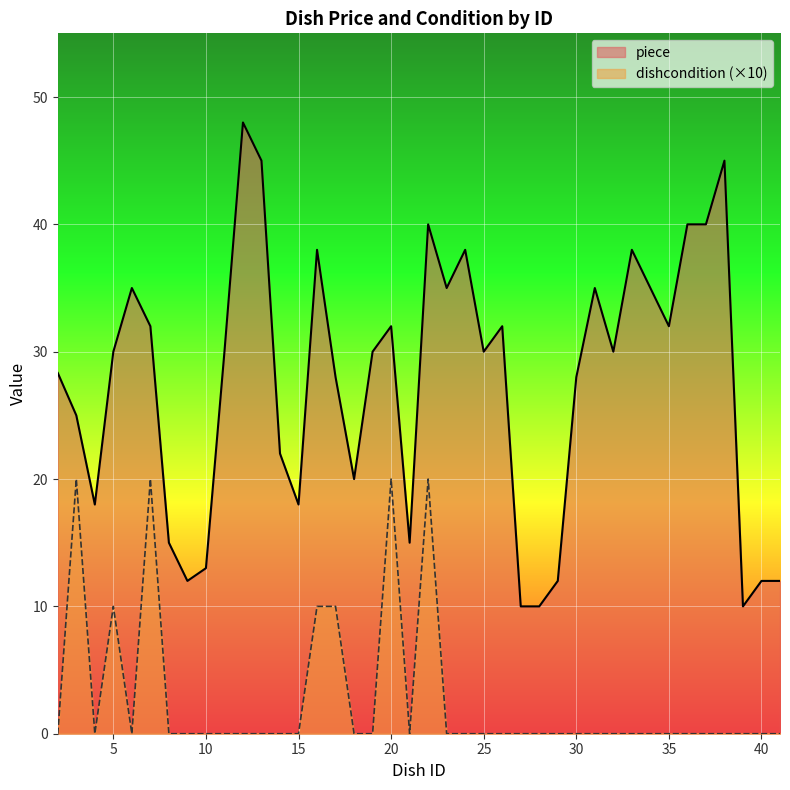

In dishcondition, how many points are higher than both neighbors (excluding endpoints)?

5